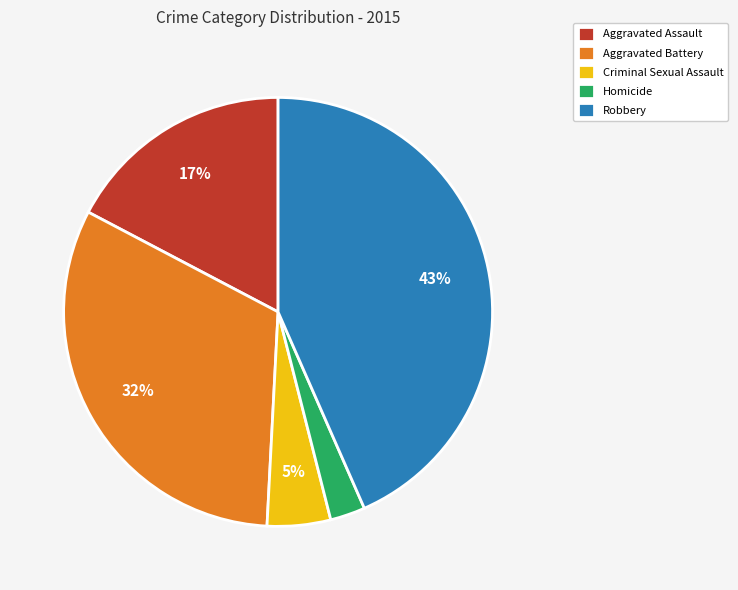

What is the largest slice in the pie chart?

Robbery